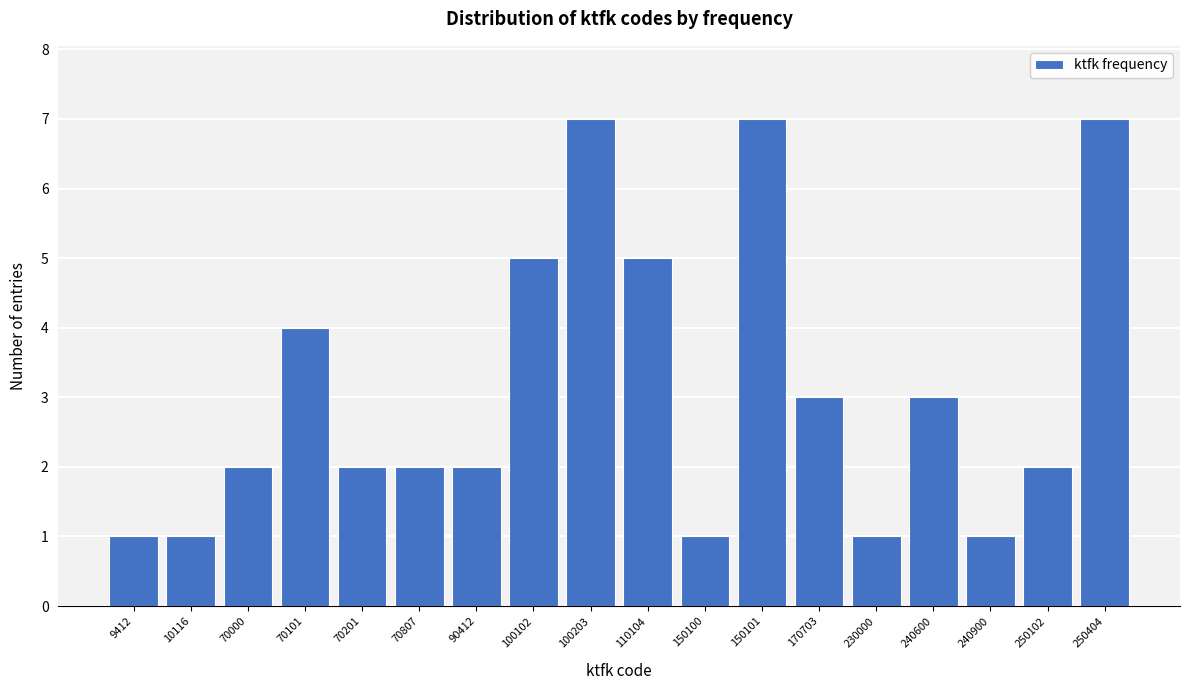

Reading left to right, what are all the values shown in this chart?

1	1	2	4	2	2	2	5	7	5	1	7	3	1	3	1	2	7